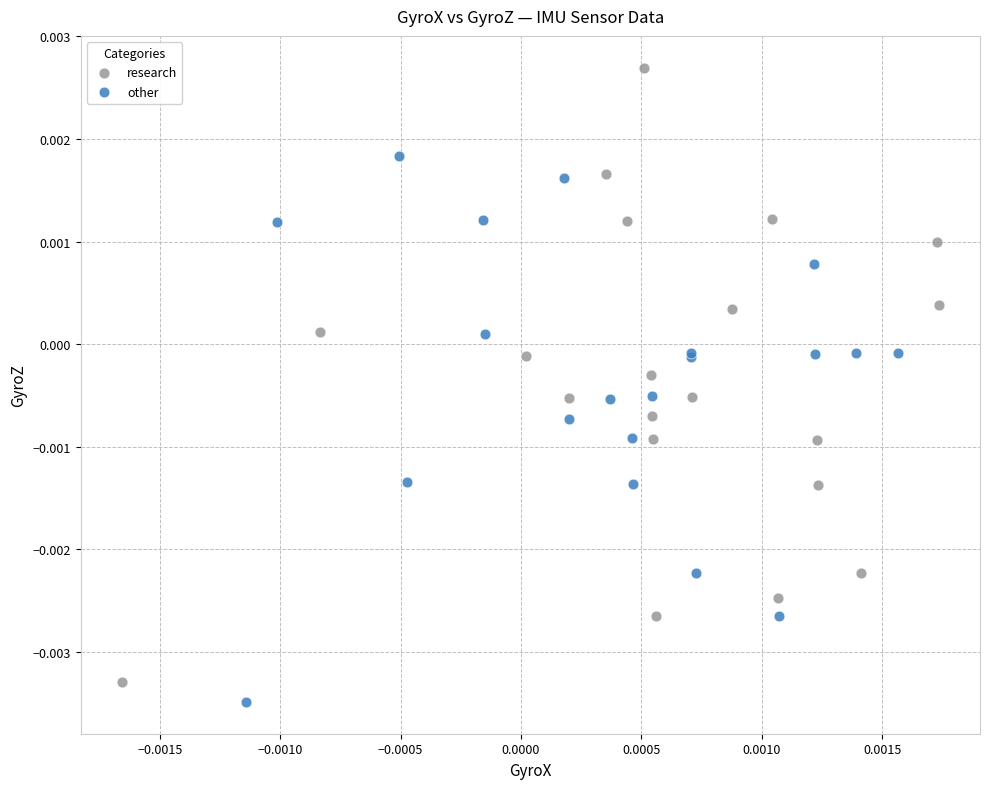

Which series has the widest spread of Y values?

research